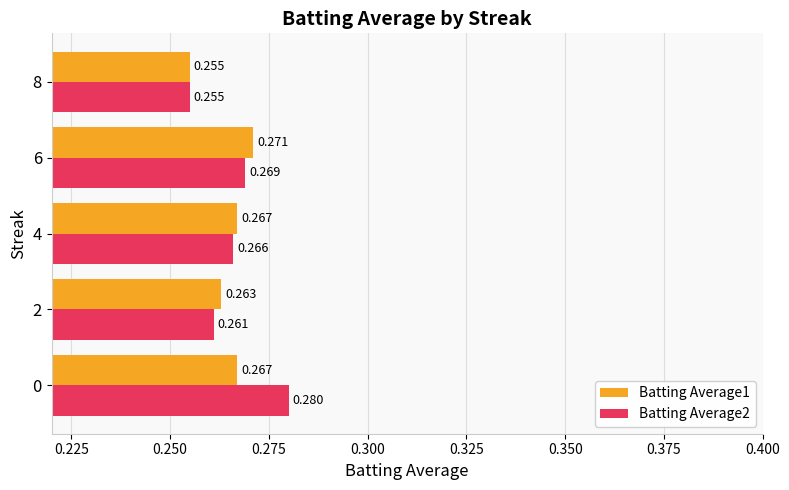

At how many categories does at least one series exceed 0?

5